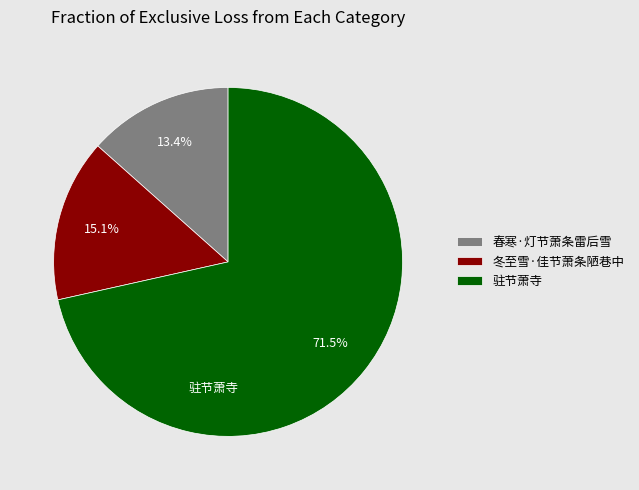

What percentage is NOT represented by 驻节萧寺?

28.5%